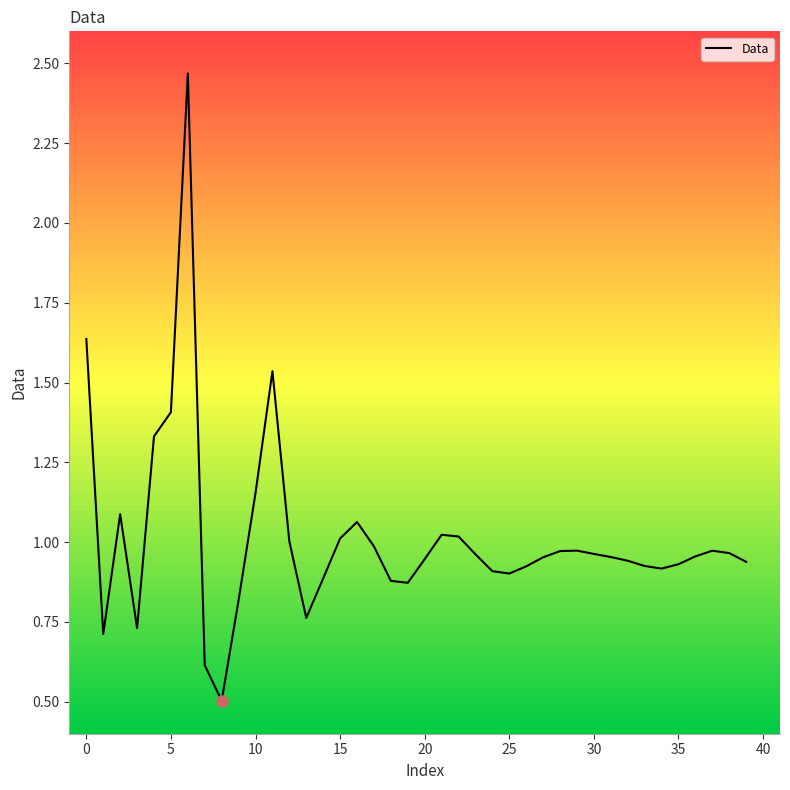

What is the minimum value shown in the chart?

0.5